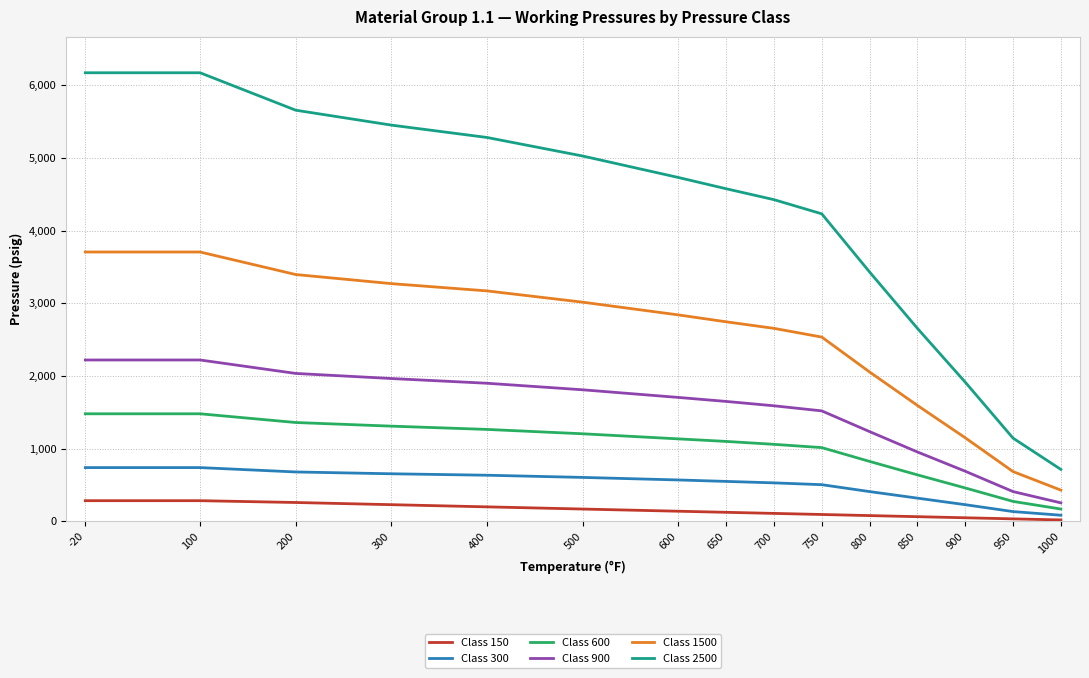

What is the maximum value shown in the chart?

6170